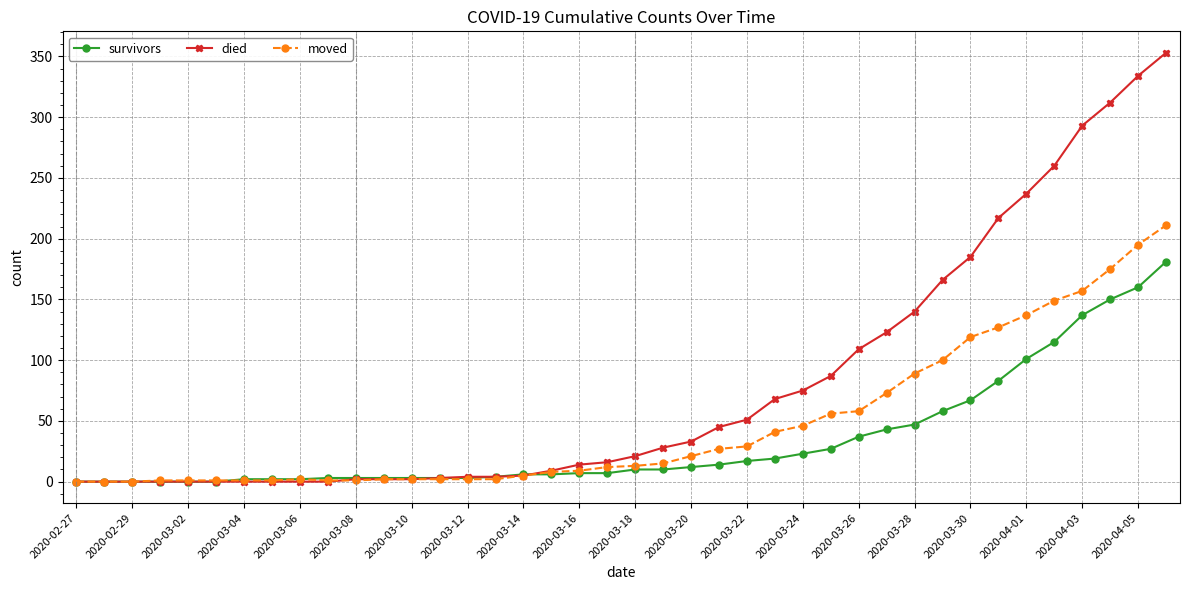

What is the highest value of the died series?

353